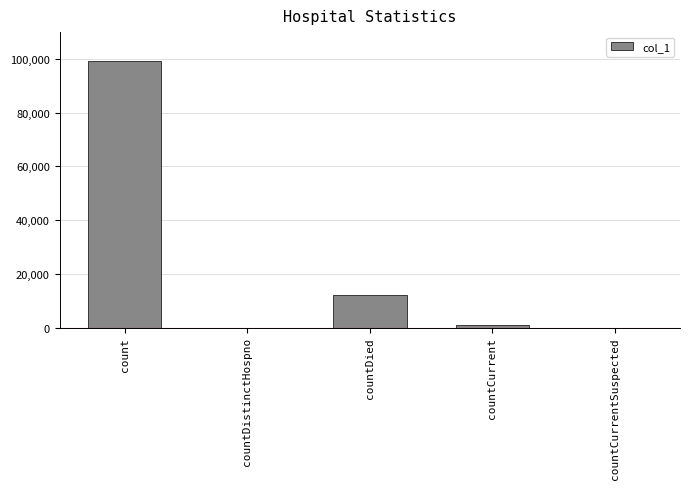

Does the chart contain stacked bars?

No